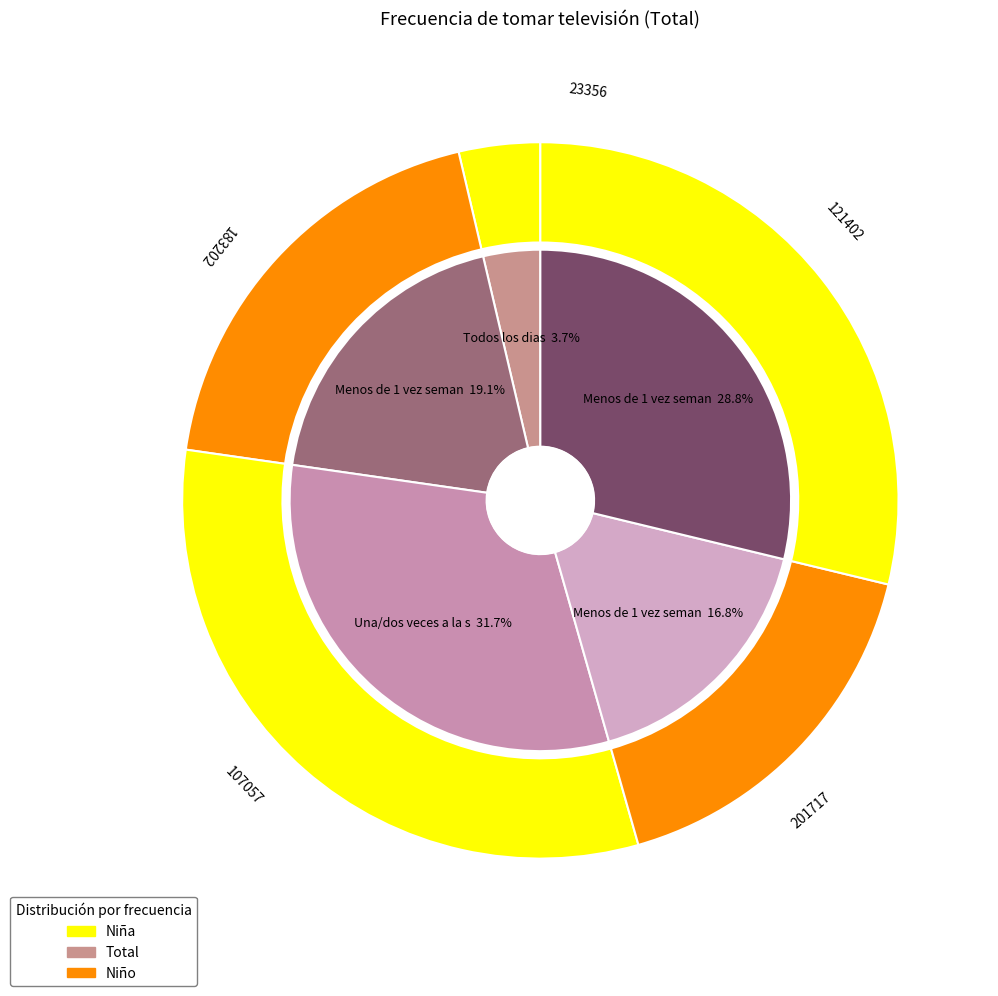

What is the total percentage of 5 o 6 veces a la semana and Menos de 1 vez semana?

20.5%